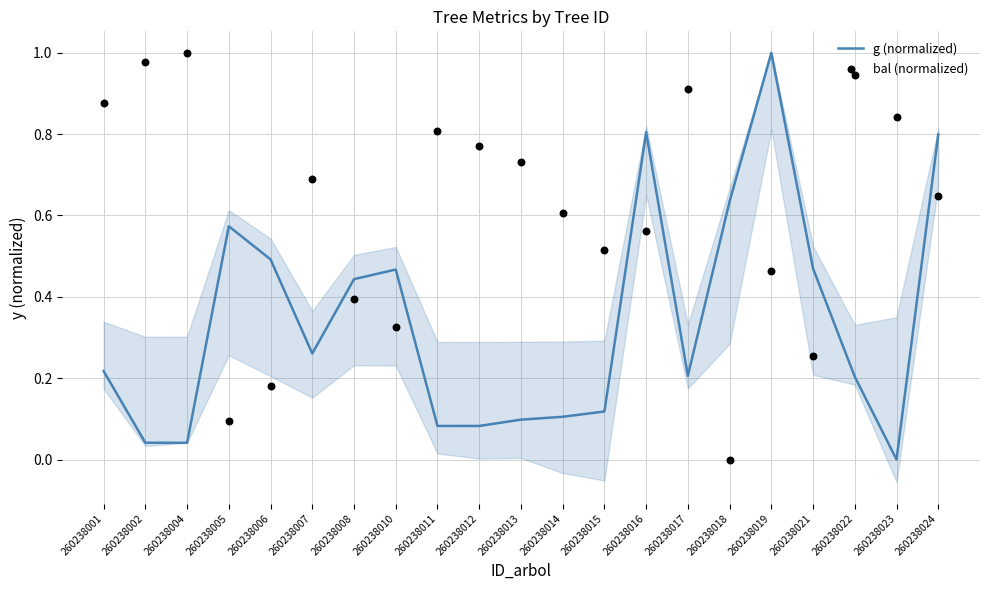

At how many categories does at least one series exceed 0?

21